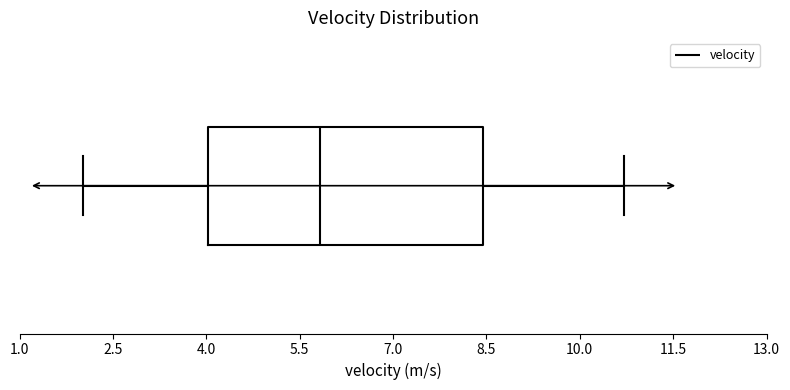

Where is the right edge of the box on the x-axis? The values are not printed on the chart, so give them approximately, as read against the axis.

8.4